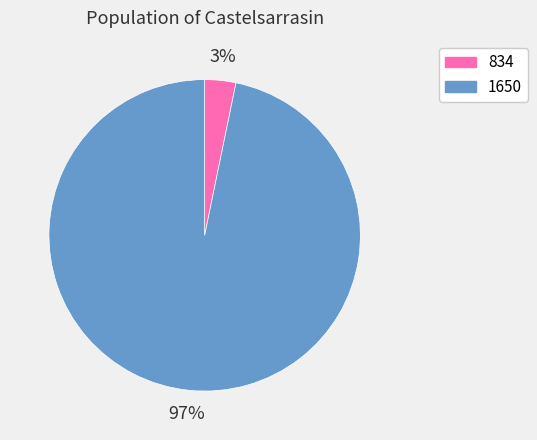

Which slice is the largest?

1650